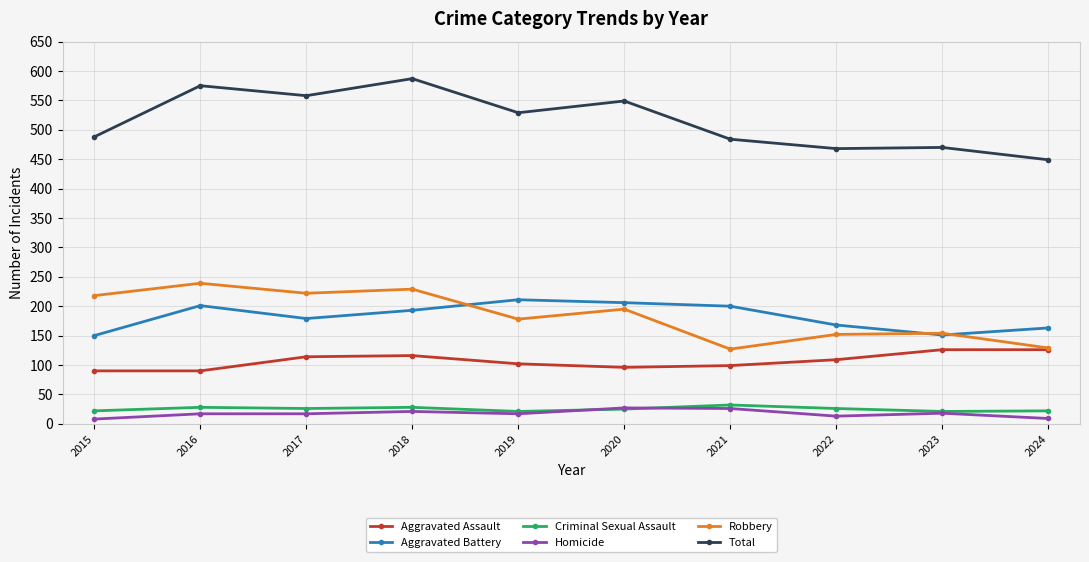

What is the difference between the highest and lowest values at 2022?

455